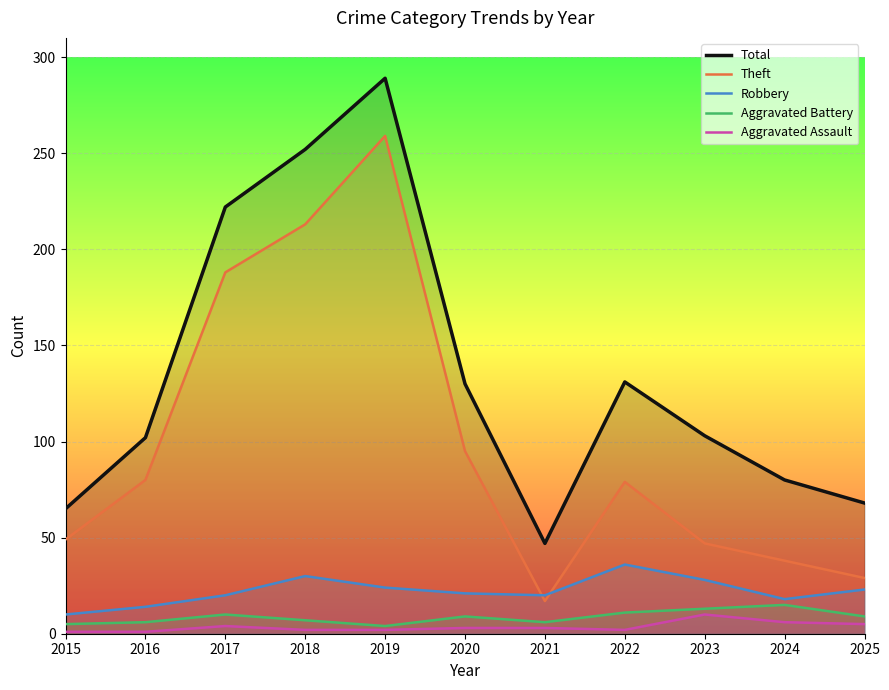

What is the difference between the second highest and second lowest values in the Aggravated Assault series?

5